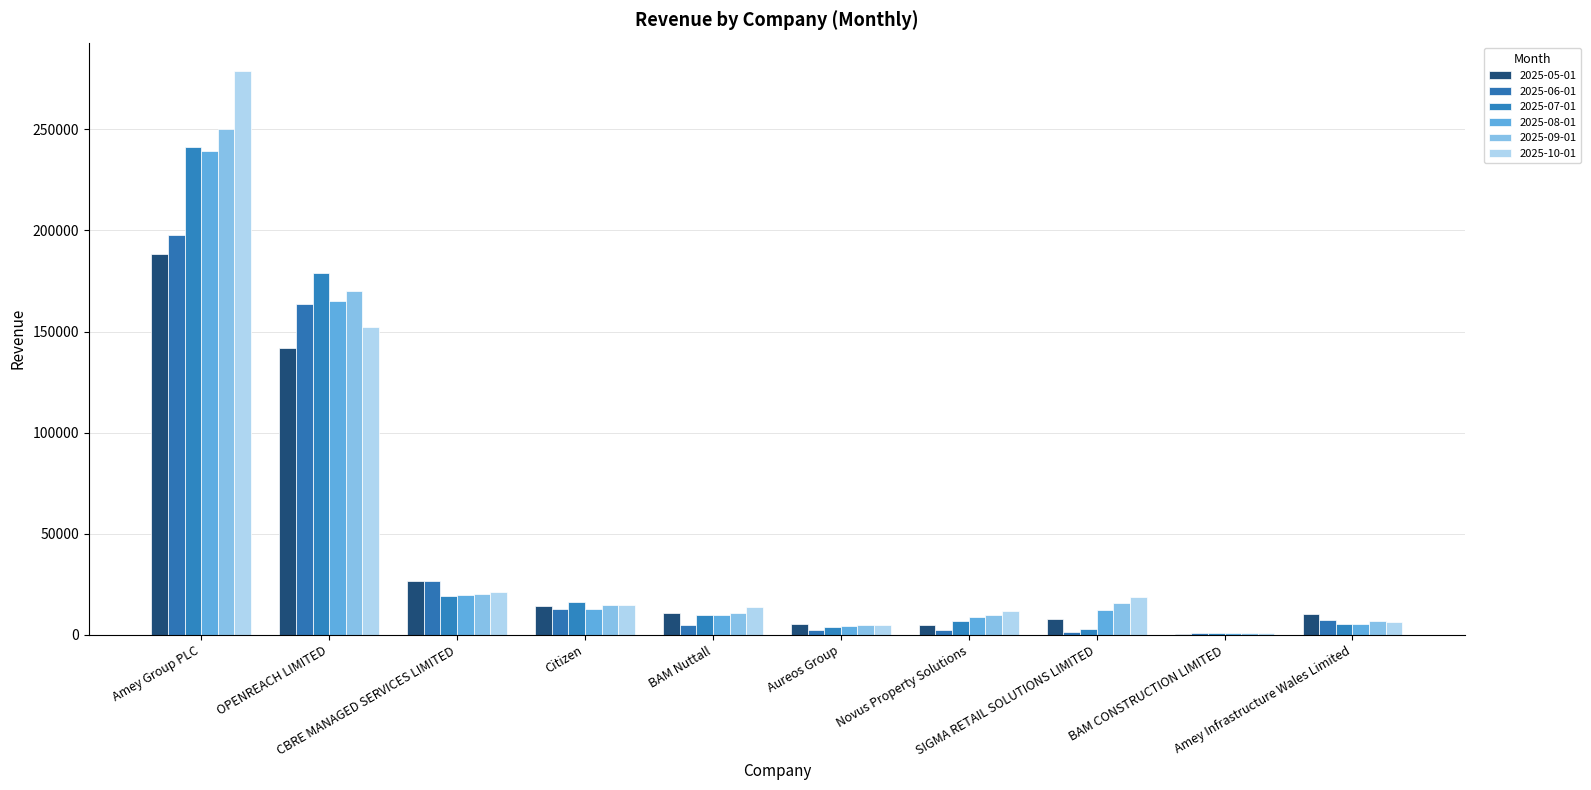

What is the difference between the highest and lowest values at BAM Nuttall?

9329.8